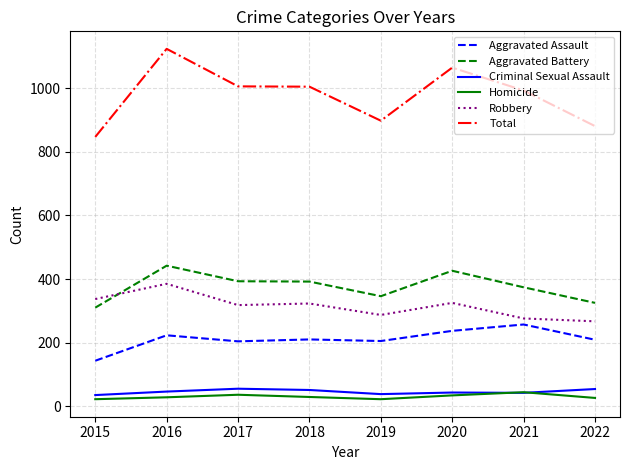

At how many categories does at least one series exceed 501?

8